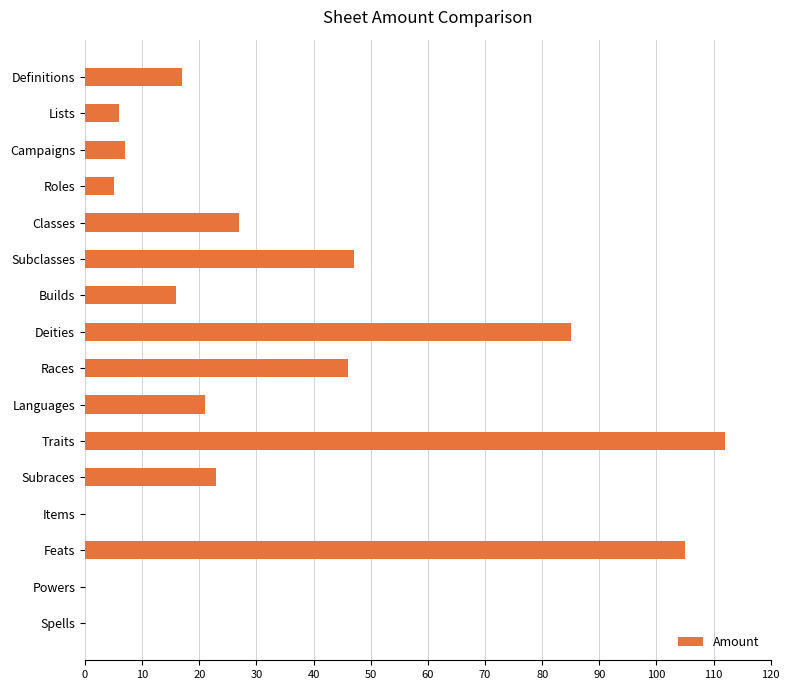

What is the change in value from Roles to Races?

+41